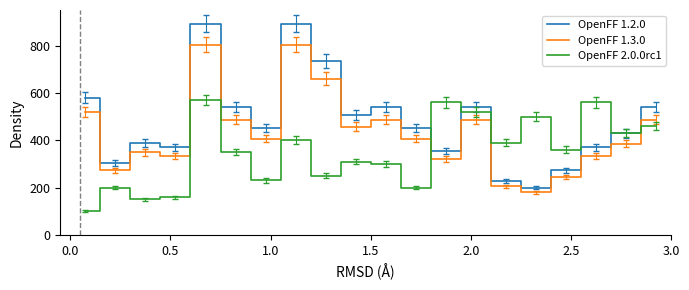

Which series has the widest spread of values?

OpenFF 1.2.0